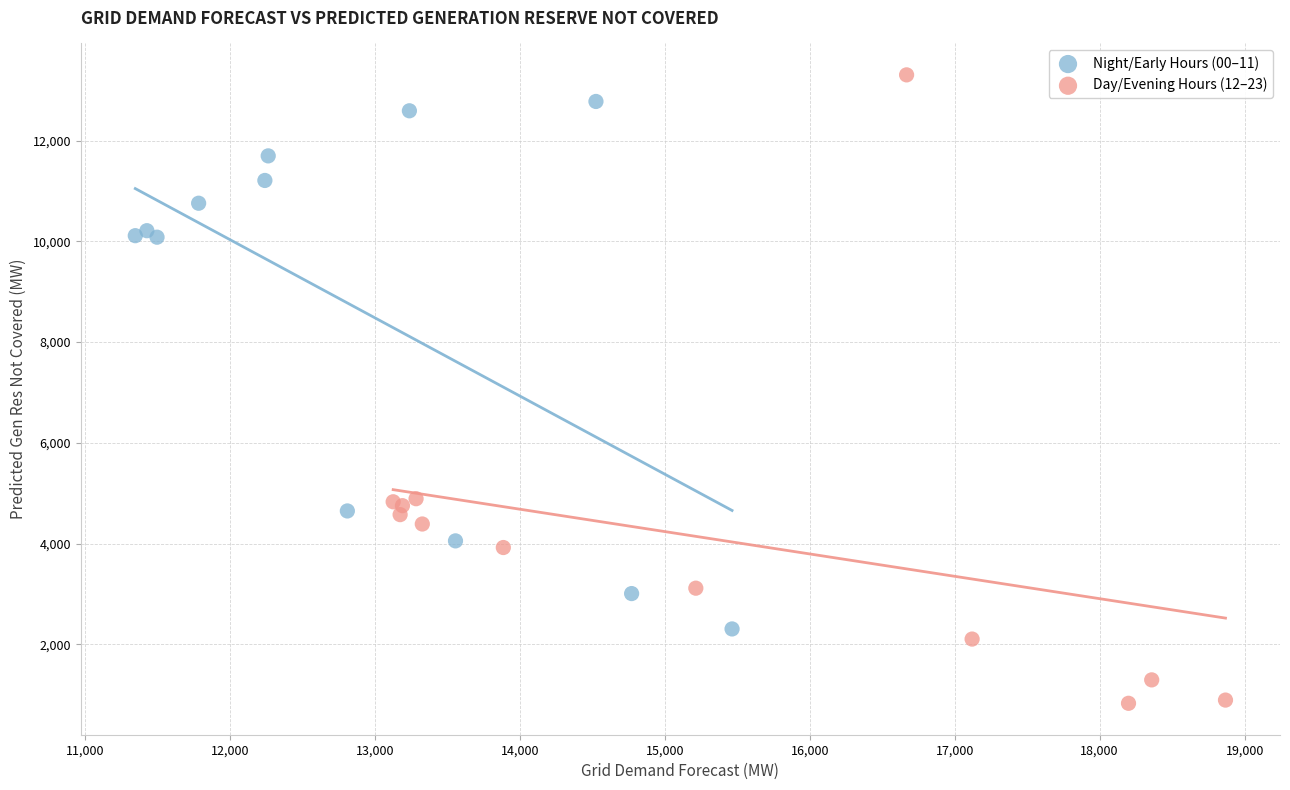

Which series contains the highest Y value?

Day/Evening Hours (12–23)